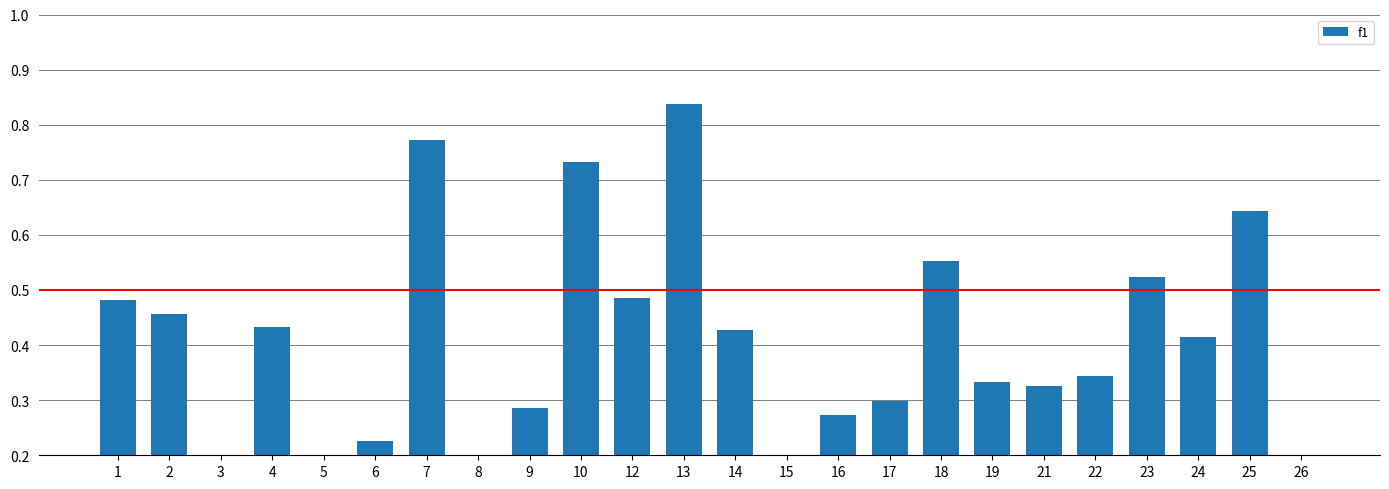

Reading left to right, extract all data points from this chart.

1=0.5	2=0.5	3=0.2	4=0.4	5=0.2	6=0.2	7=0.8	8=0.1	9=0.3	10=0.7	12=0.5	13=0.8	14=0.4	15=0.2	16=0.3	17=0.3	18=0.6	19=0.3	21=0.3	22=0.3	23=0.5	24=0.4	25=0.6	26=0.1